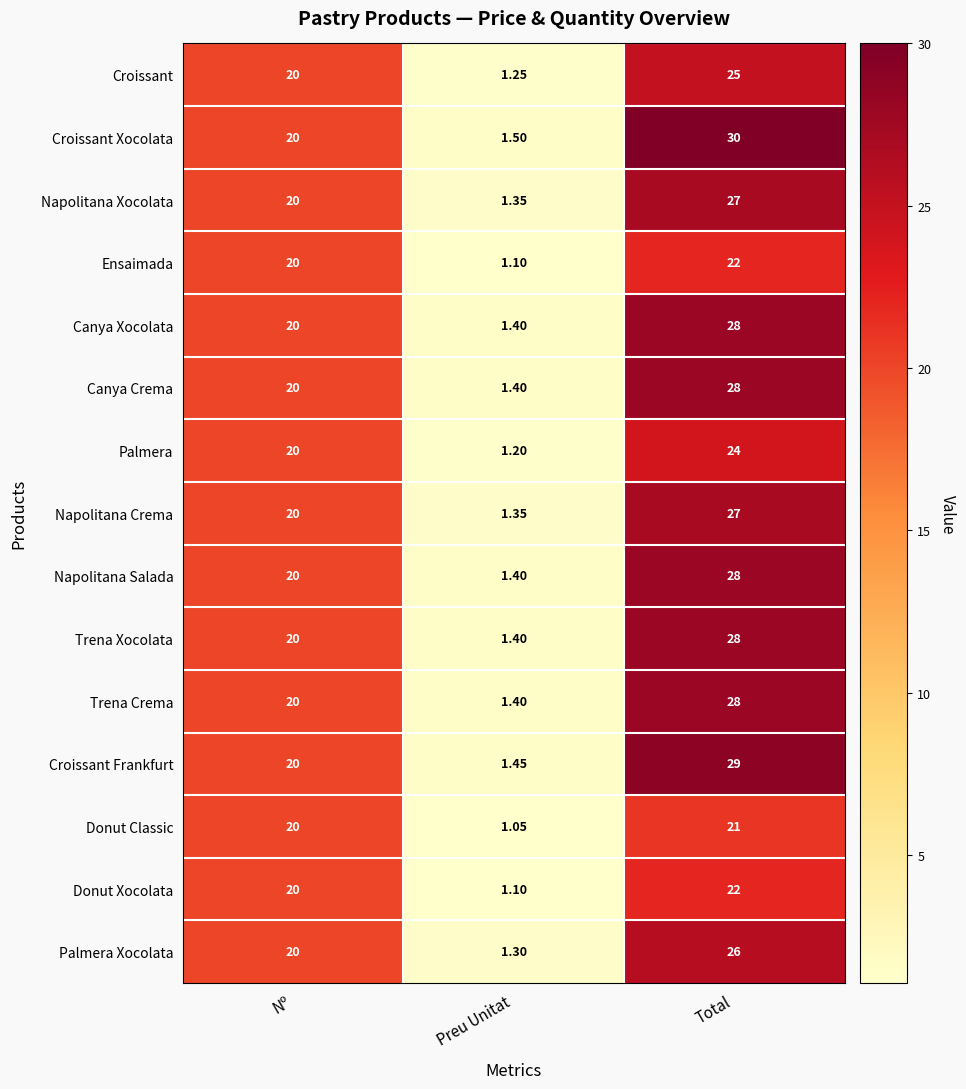

Rank the categories by Ensaimada value from lowest to highest.

Preu Unitat, Nº, Total